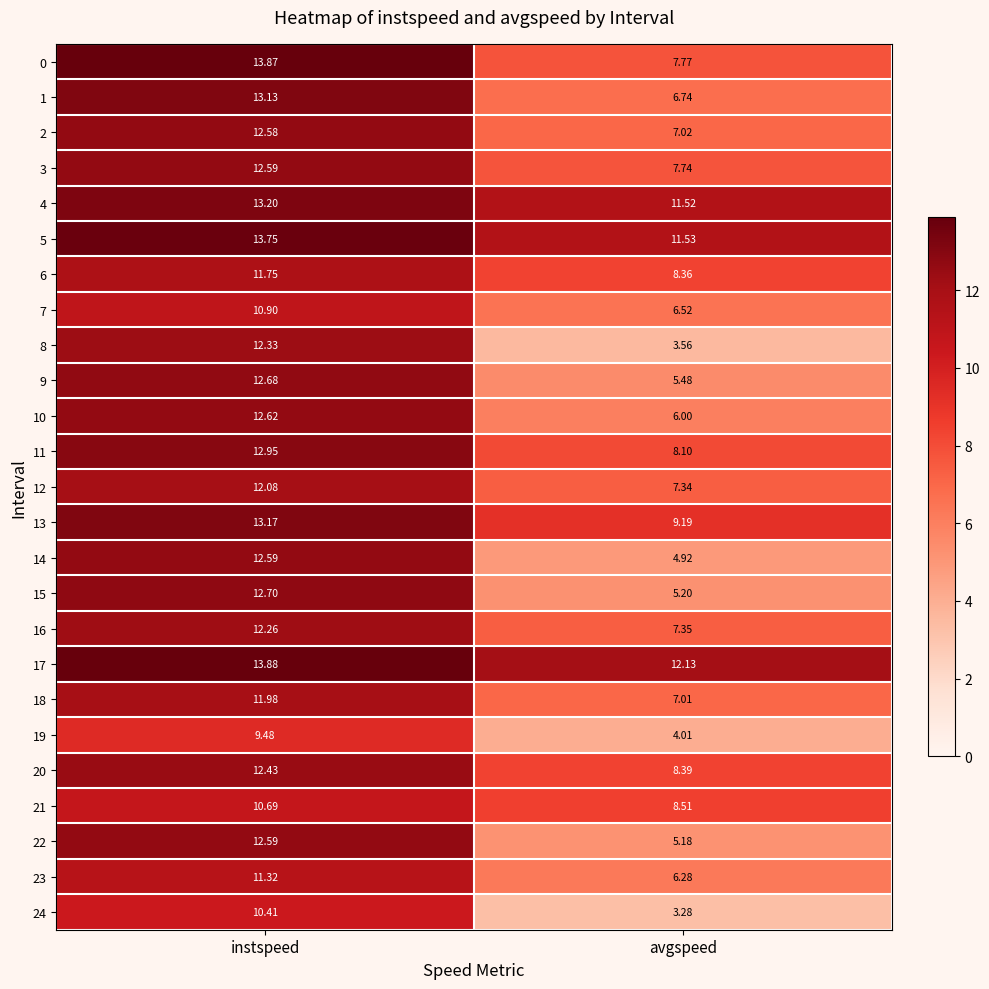

Where is 10 nearest to the value 9?

avgspeed